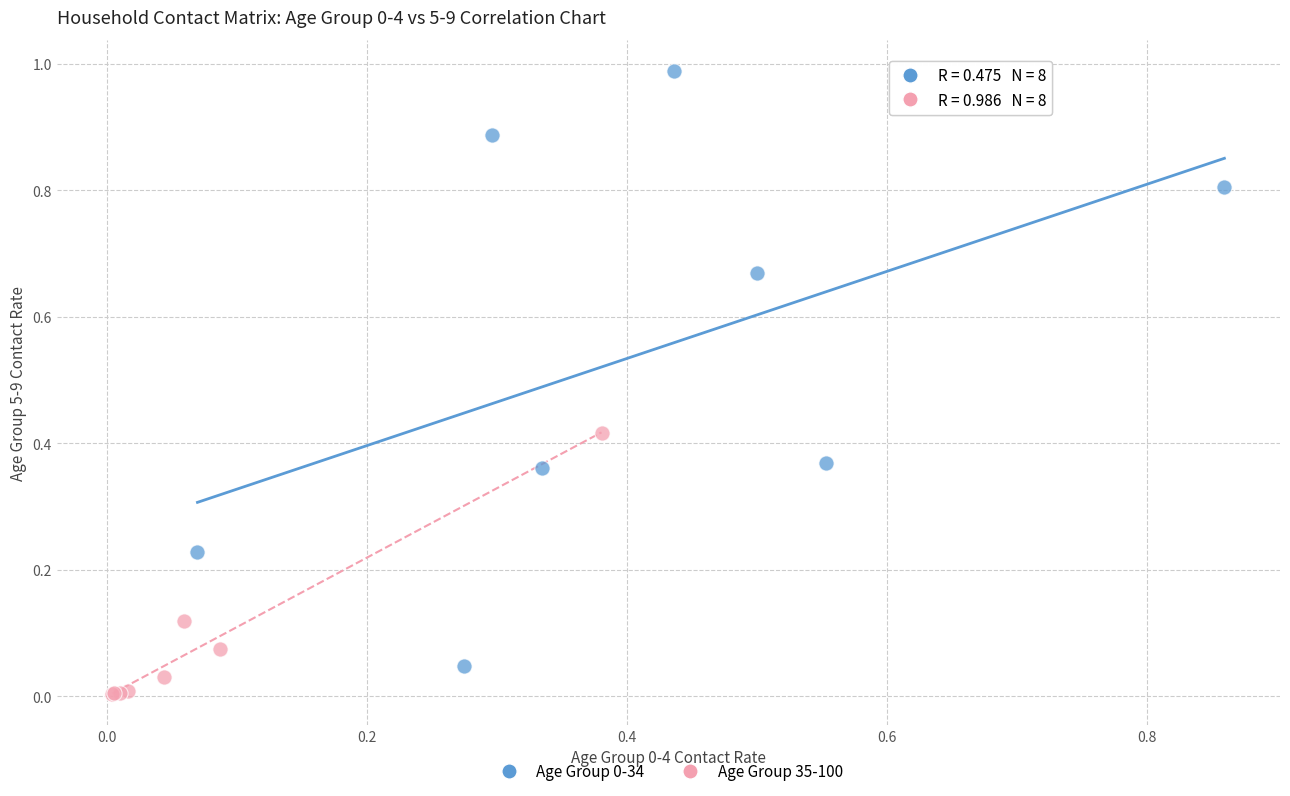

Which series reaches the minimum Y coordinate?

Age Group 35-100